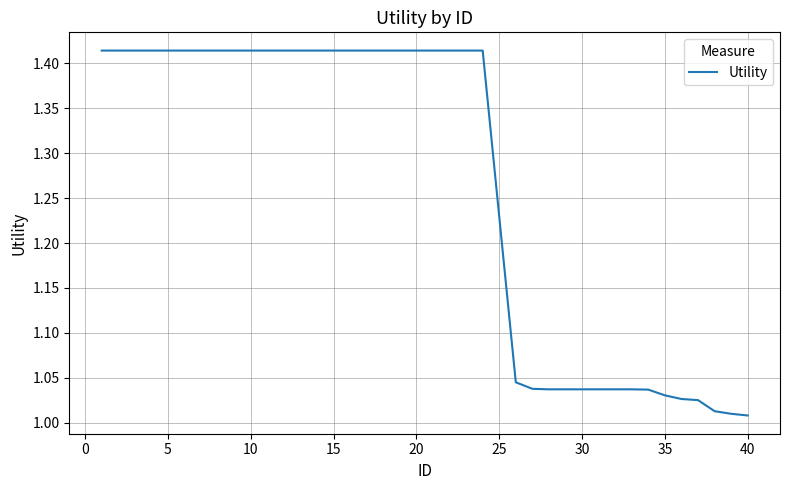

What is the difference between the maximum and minimum values?

0.4